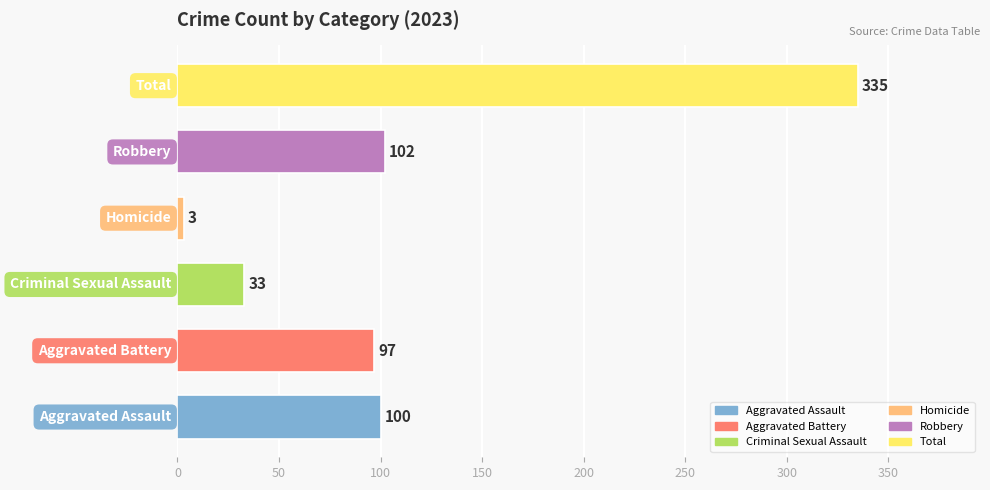

What is the maximum value shown in the chart?

335